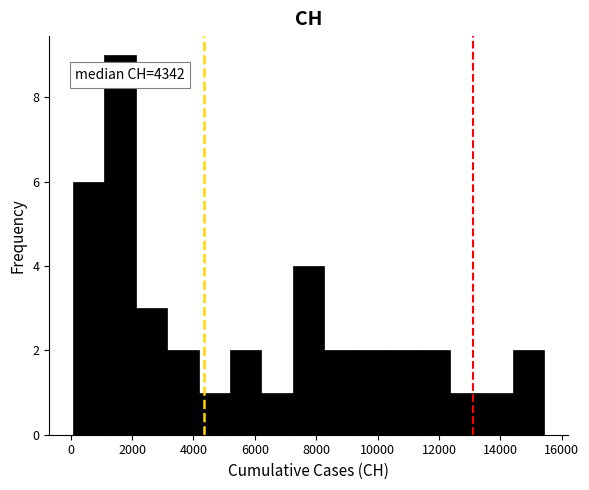

Over which range of the x-axis is the bar tallest?

1000 to 2200